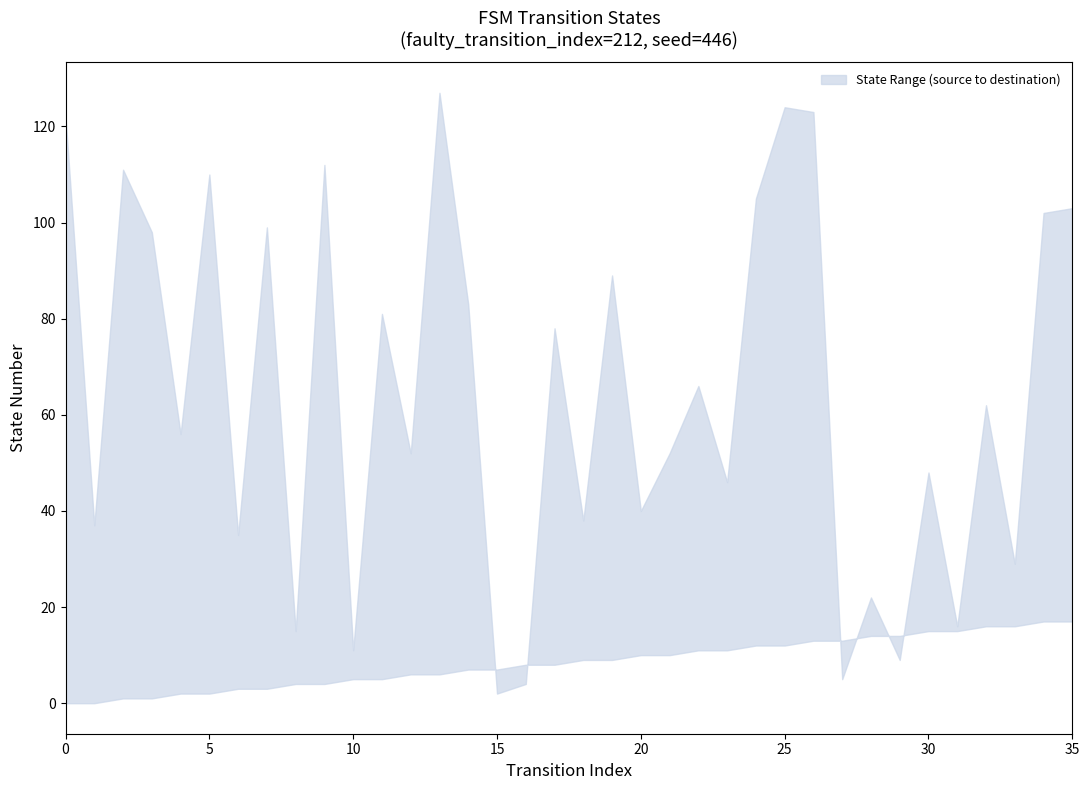

Which series has the largest range (max minus min)?

destination_state